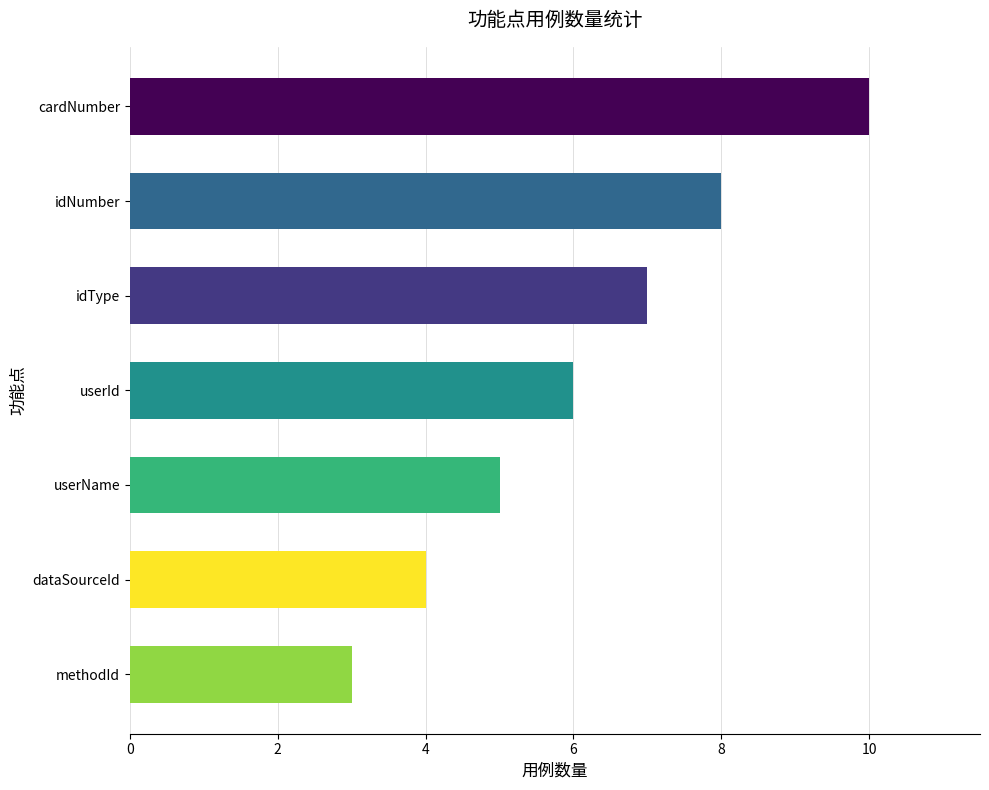

List the labels in order of value, smallest first.

methodId, dataSourceId, userName, userId, idType, idNumber, cardNumber